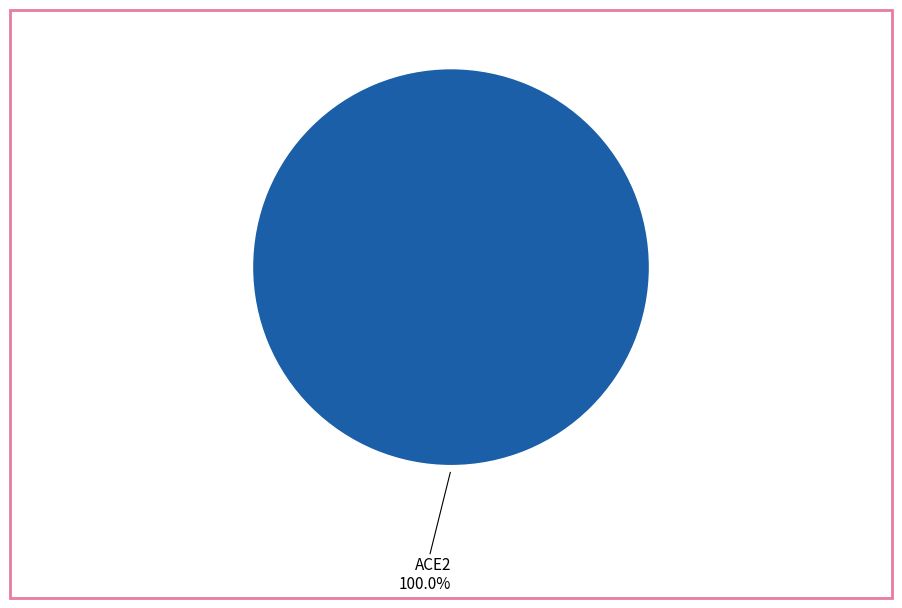

Rank the categories by value from highest to lowest.

ACE2